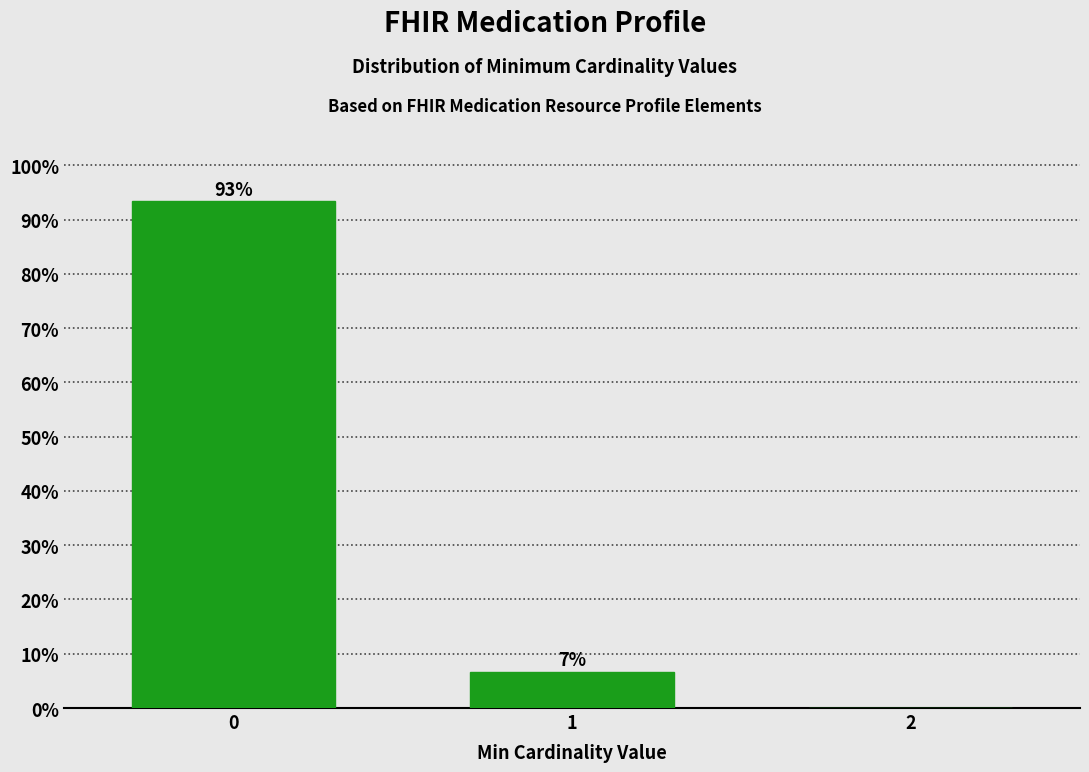

The chart shows a value of 93.3 at 0. True or false?

True